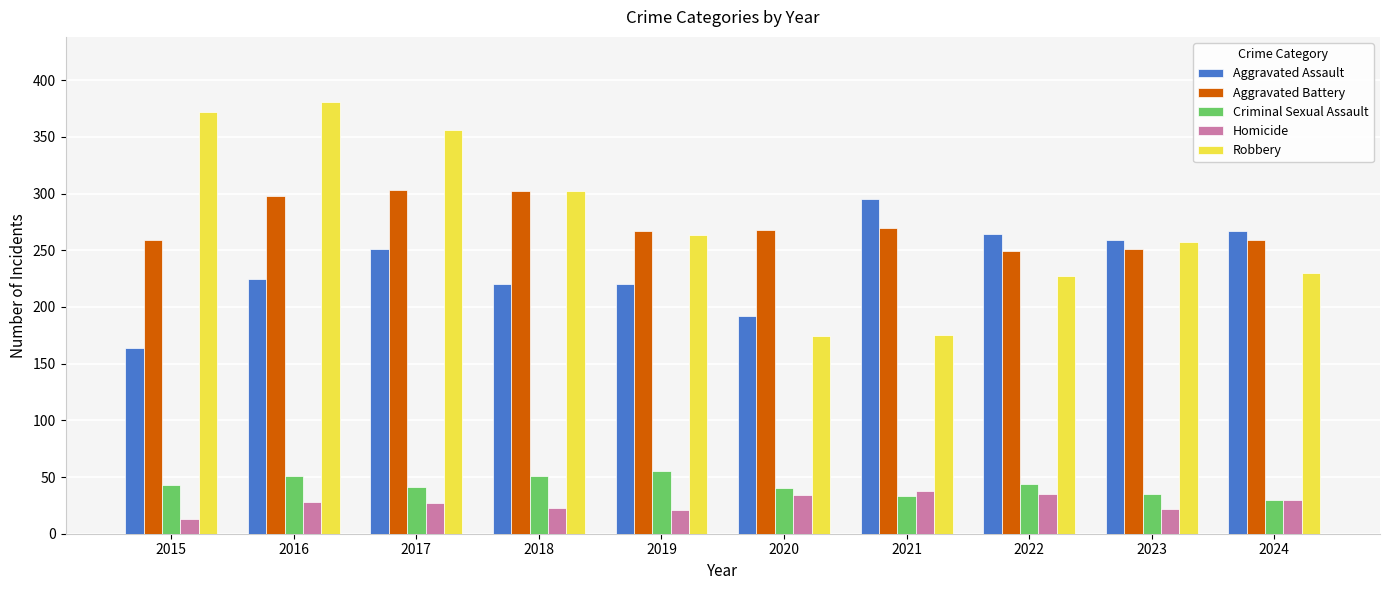

What are all the series names shown in the legend?

Aggravated Assault, Aggravated Battery, Criminal Sexual Assault, Homicide, Robbery